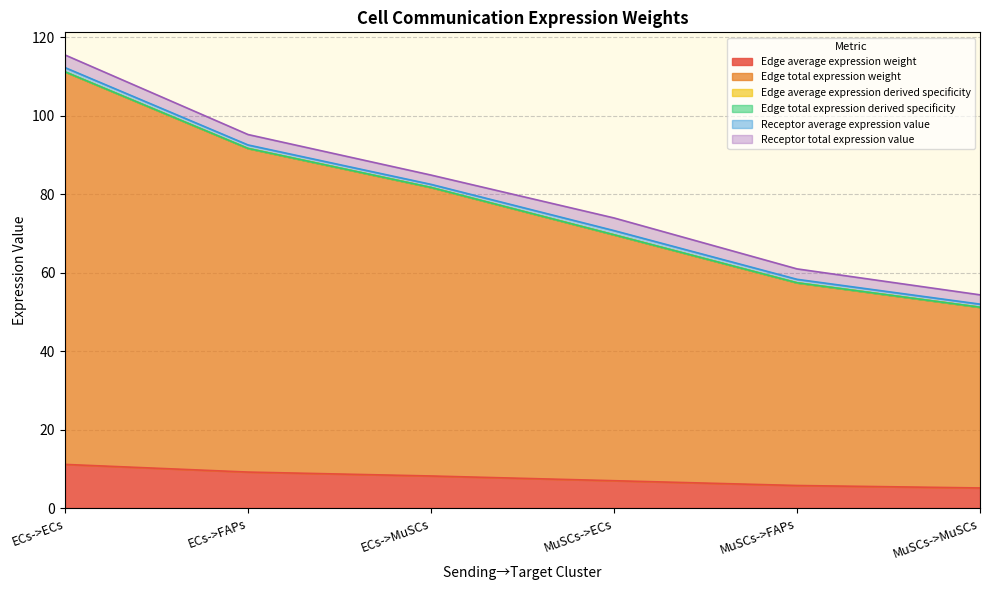

What is the maximum value shown in the chart?

111.1